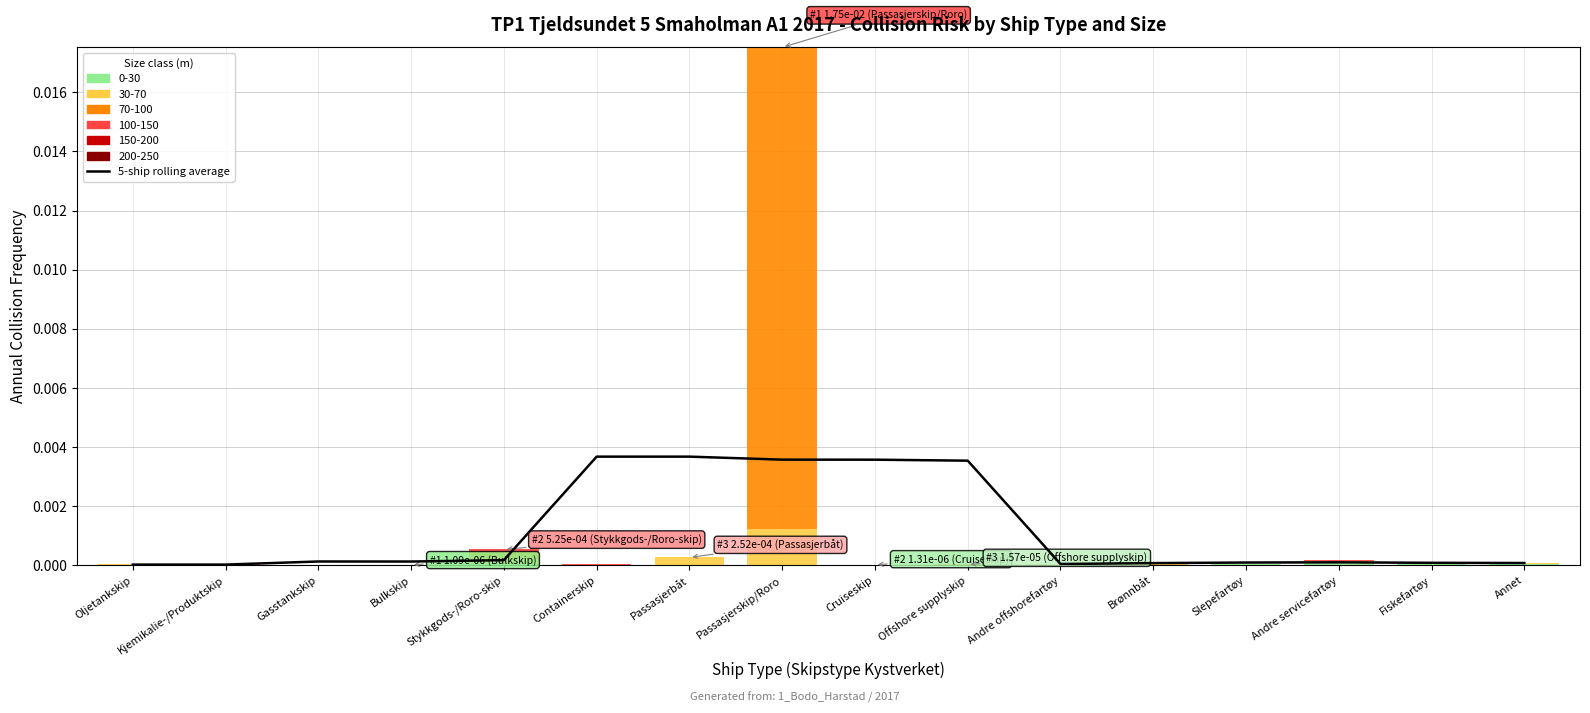

Are the bars horizontal?

No